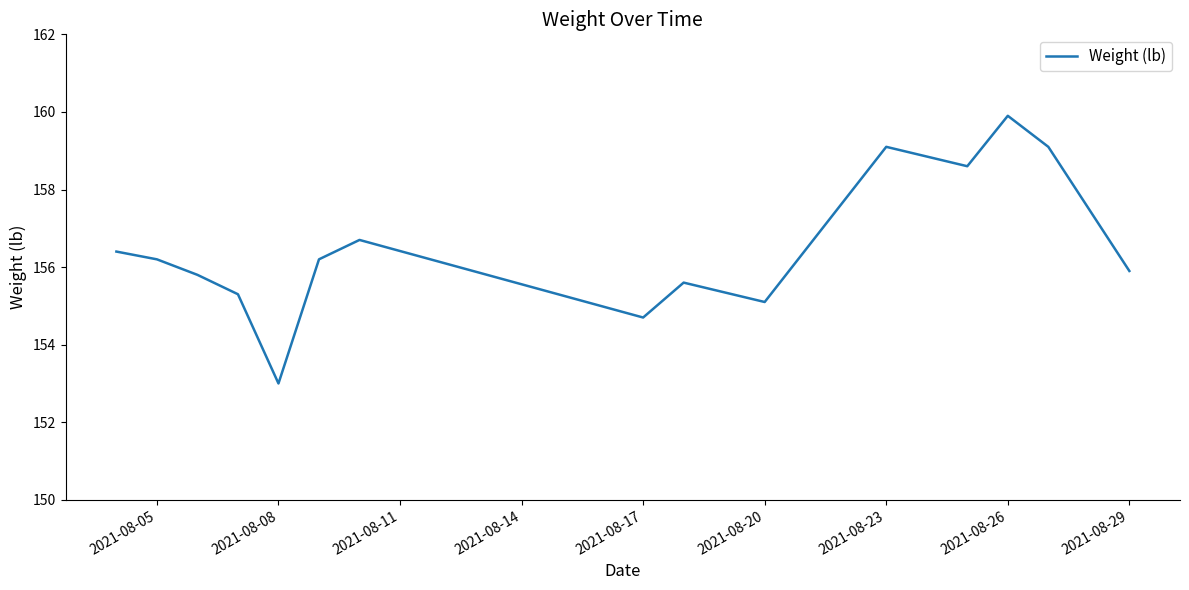

How many lines are shown in the chart?

1